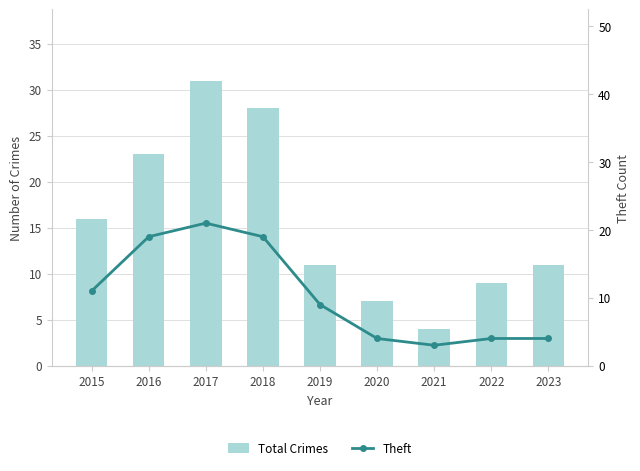

The Theft series shows 6 at 2022. True or false?

False